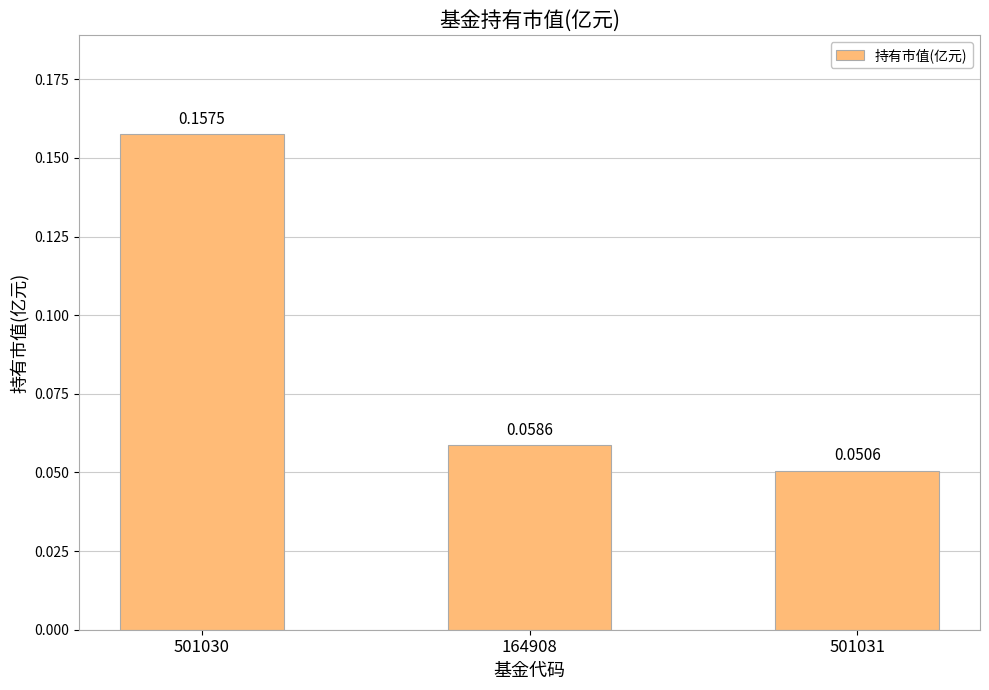

Between 501030 and 501031, which is larger?

501030